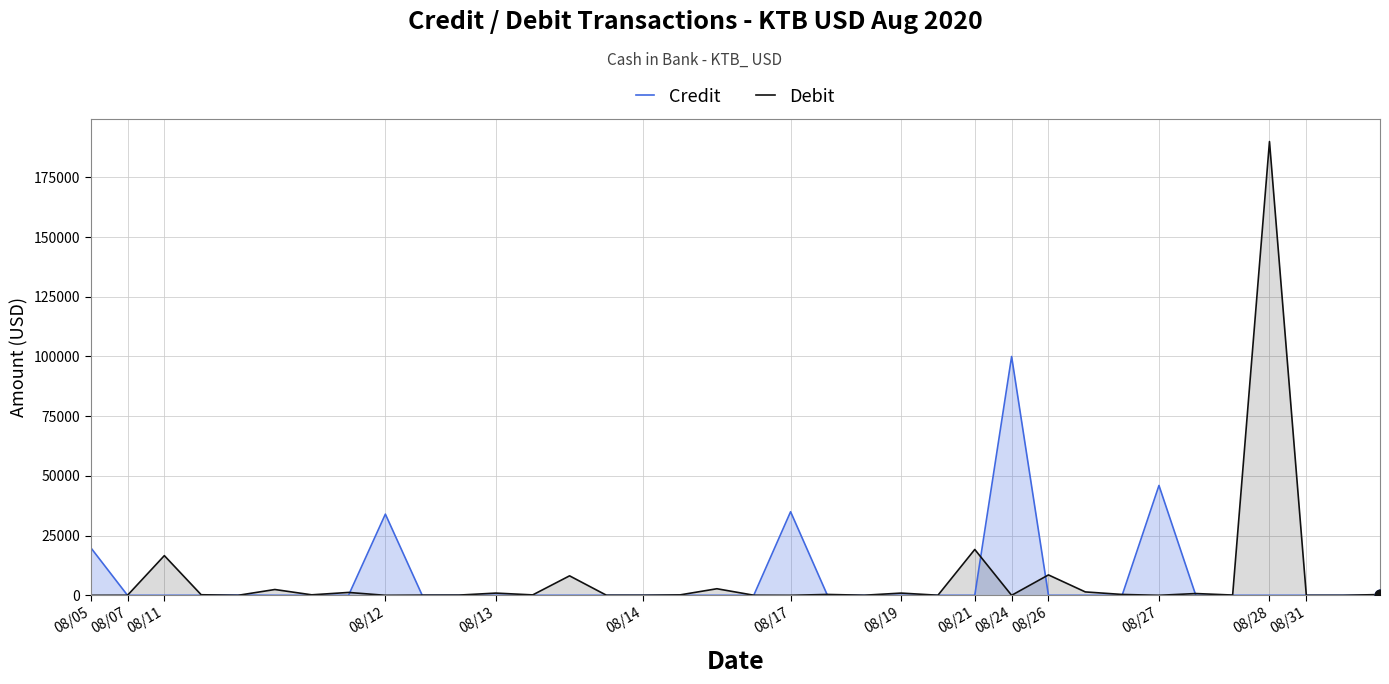

What are all the series names shown in the legend?

Credit, Debit